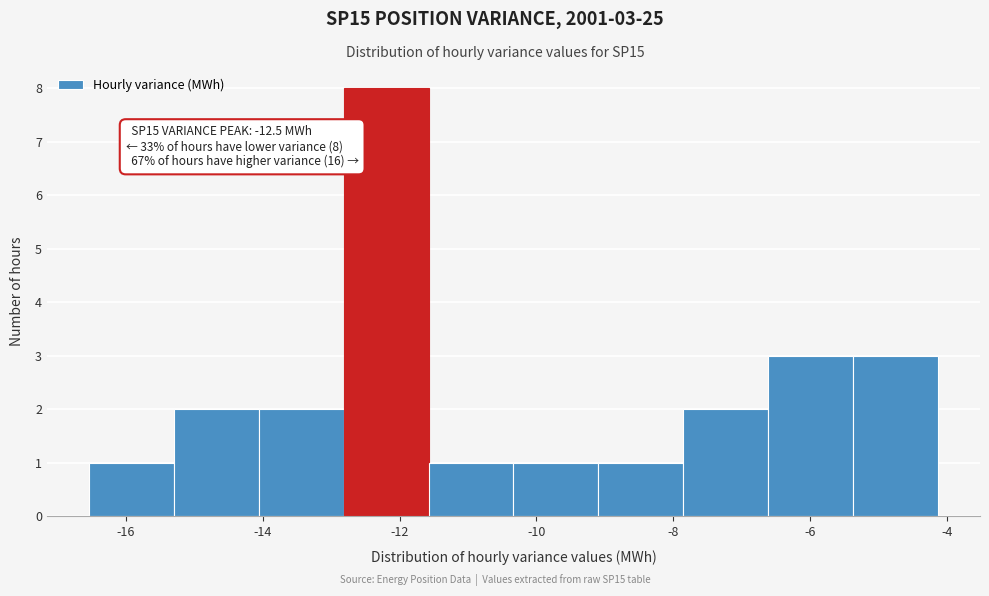

Which range on the x-axis has the tallest bar?

-12.8 to -11.6